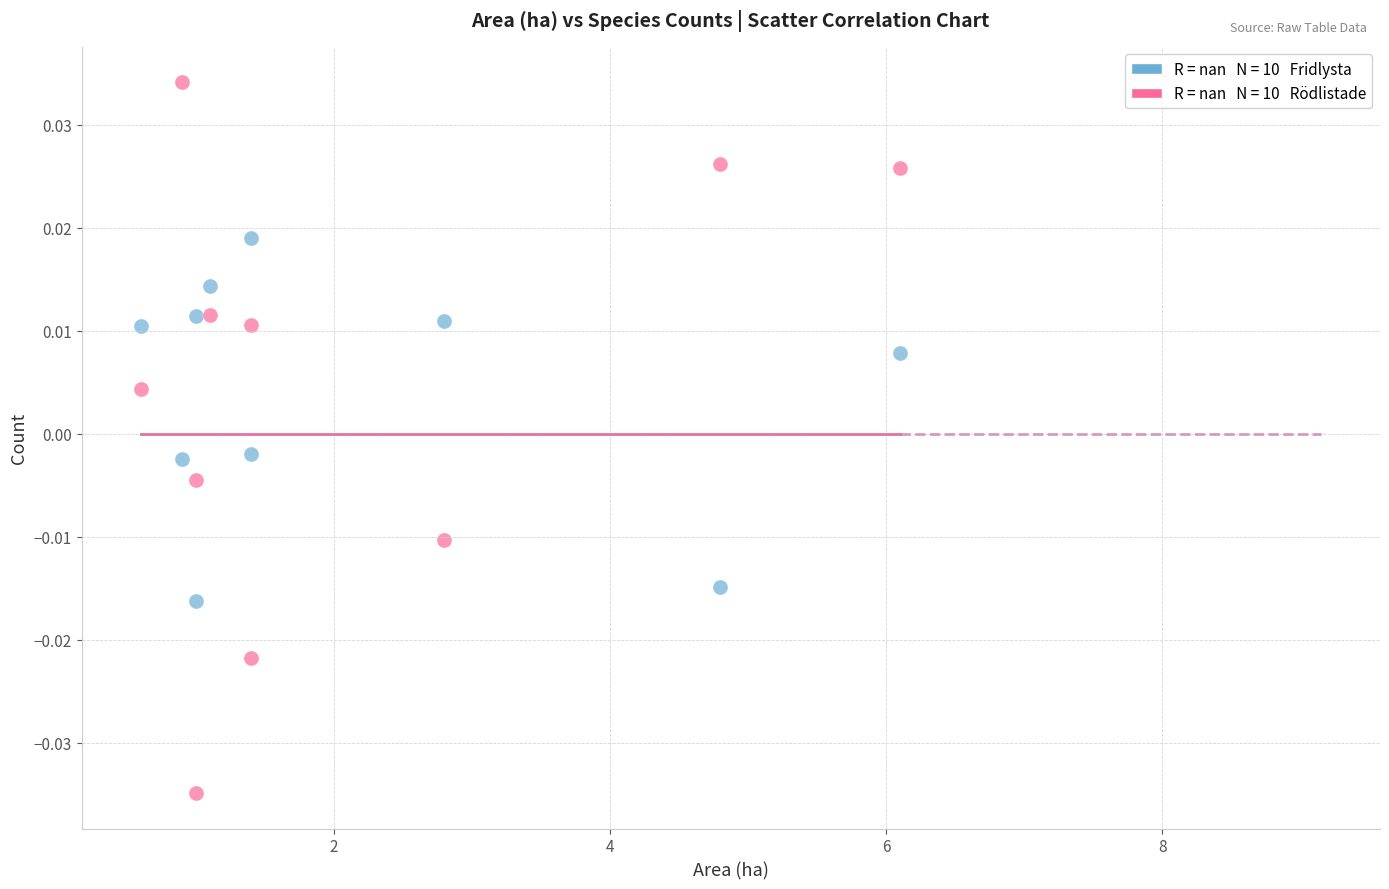

Across all data points, what is the range of X values (max minus min)?

5.5